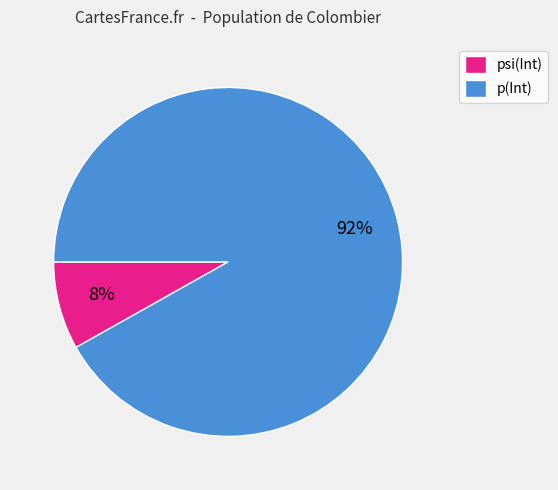

How many slices are in this pie chart?

2